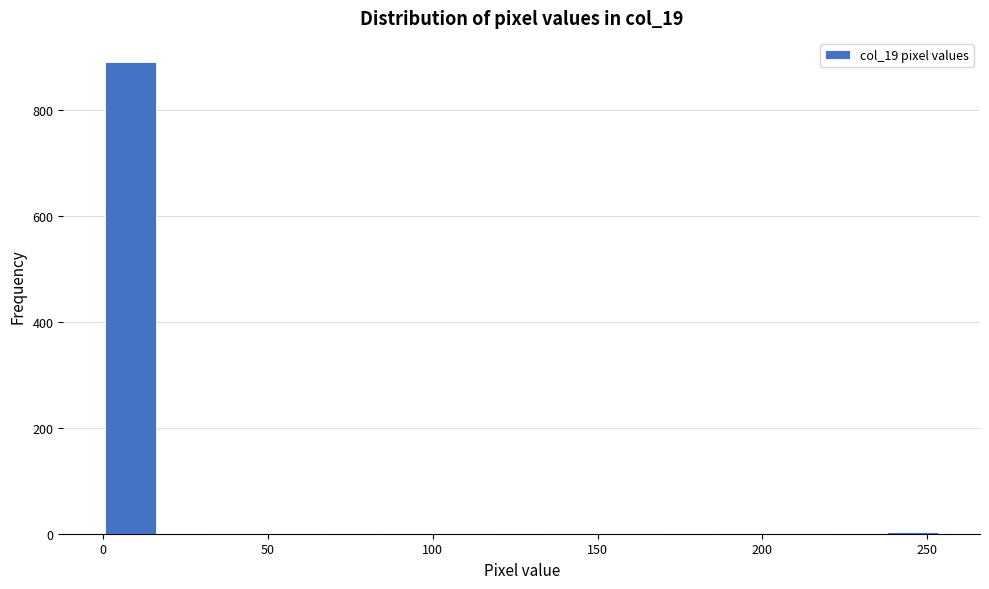

Read against the x-axis, roughly where is the centre of the tallest bar?

10